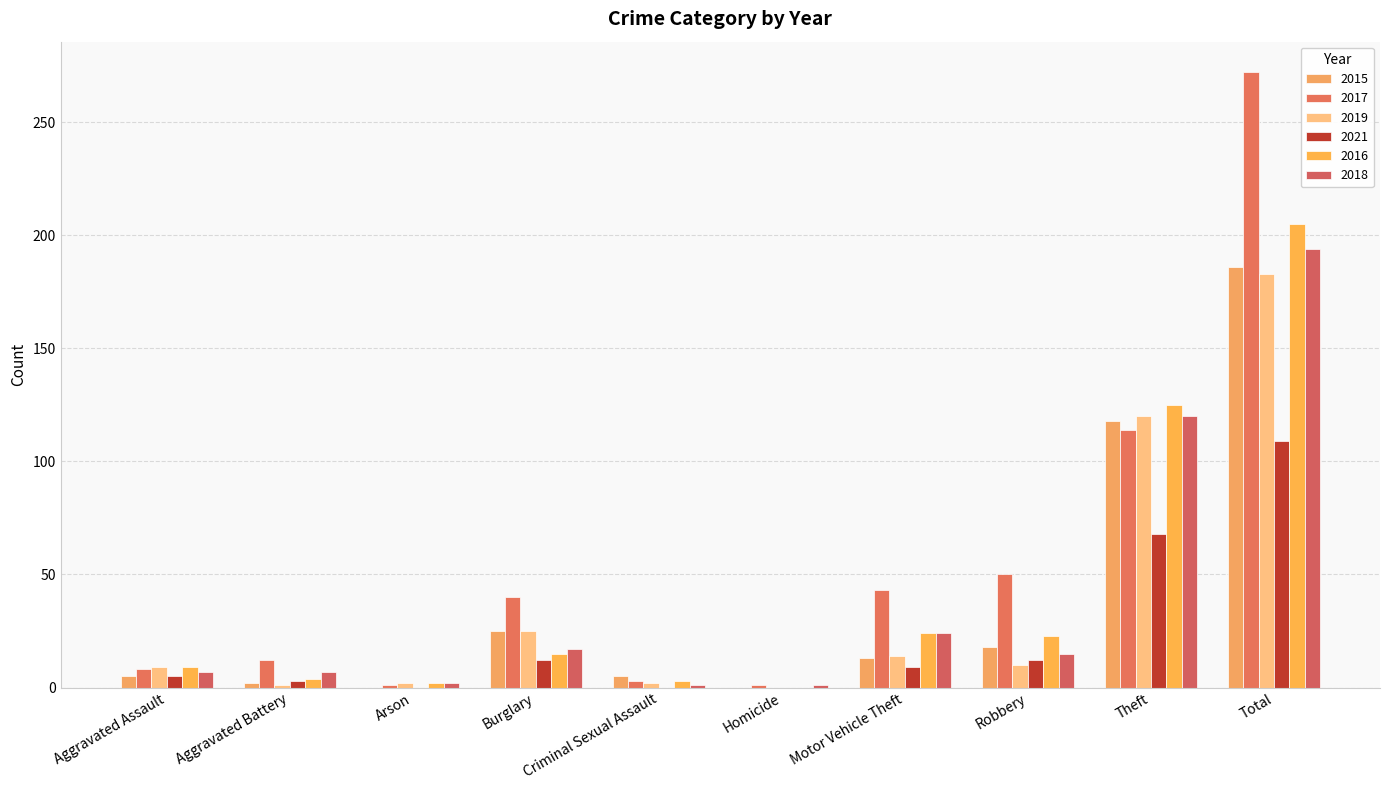

How many series are shown in this chart?

6